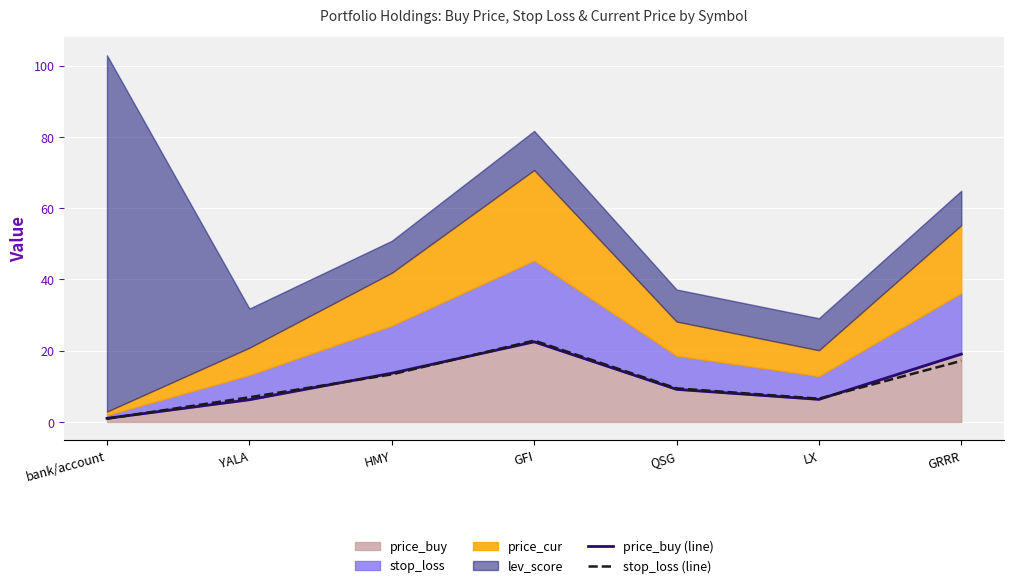

Which label corresponds to the smallest value in the chart?

bank/account